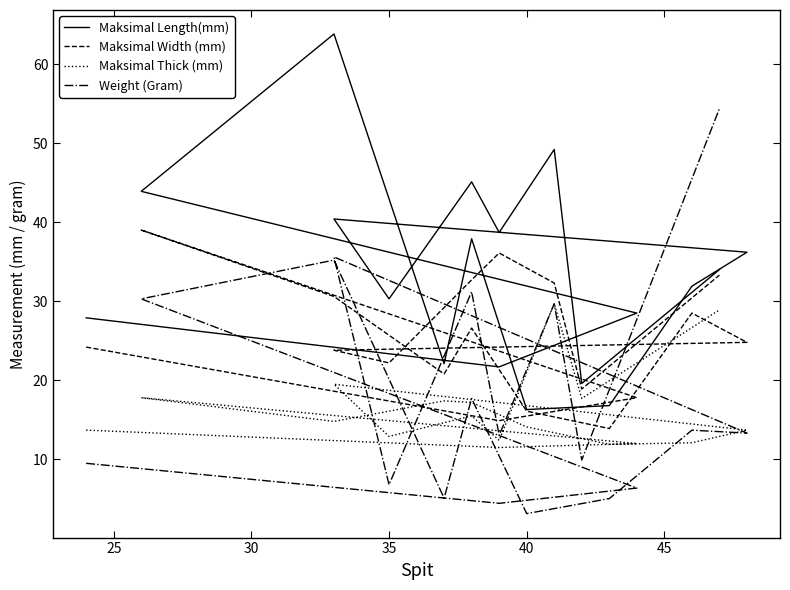

True or false: Weight (Gram) and Maksimal Width (mm) cross at least once.

True